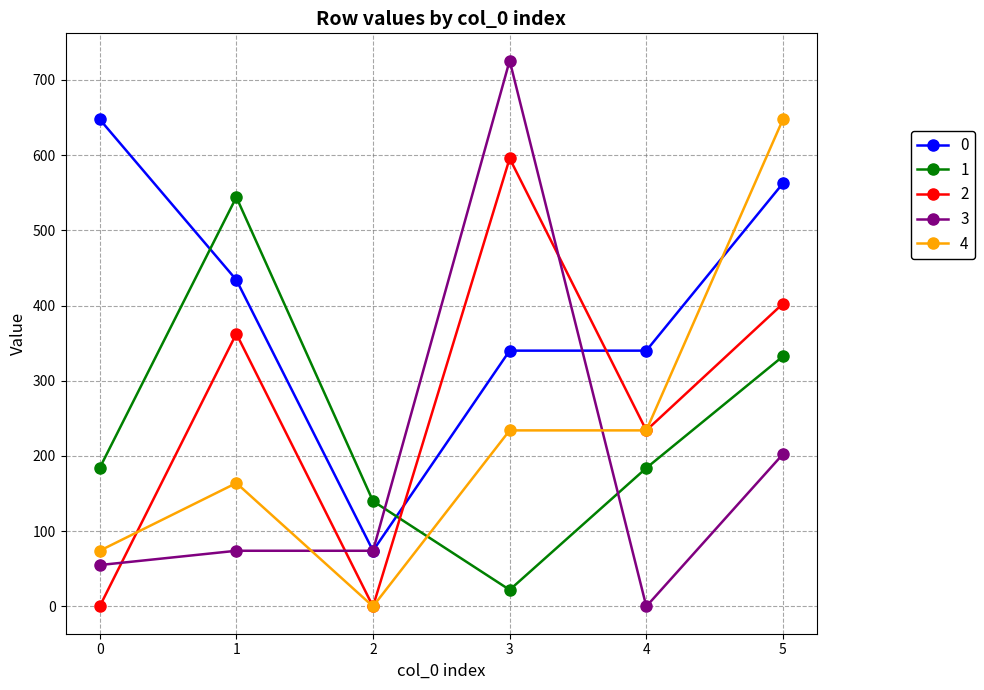

What is the value of the 3 point at the 2nd from the left?

74.0